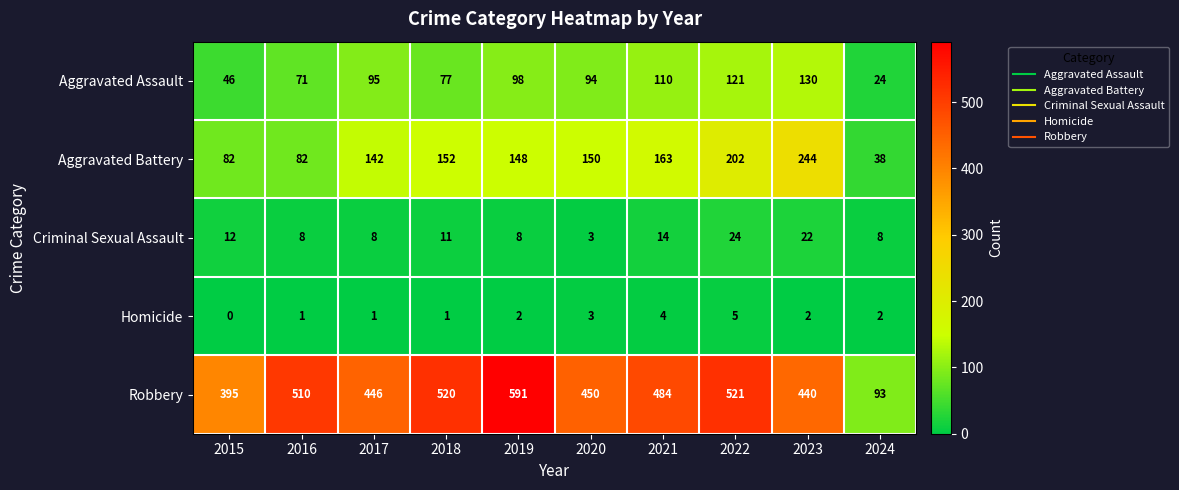

What is the sum of all Aggravated Battery values?

1403